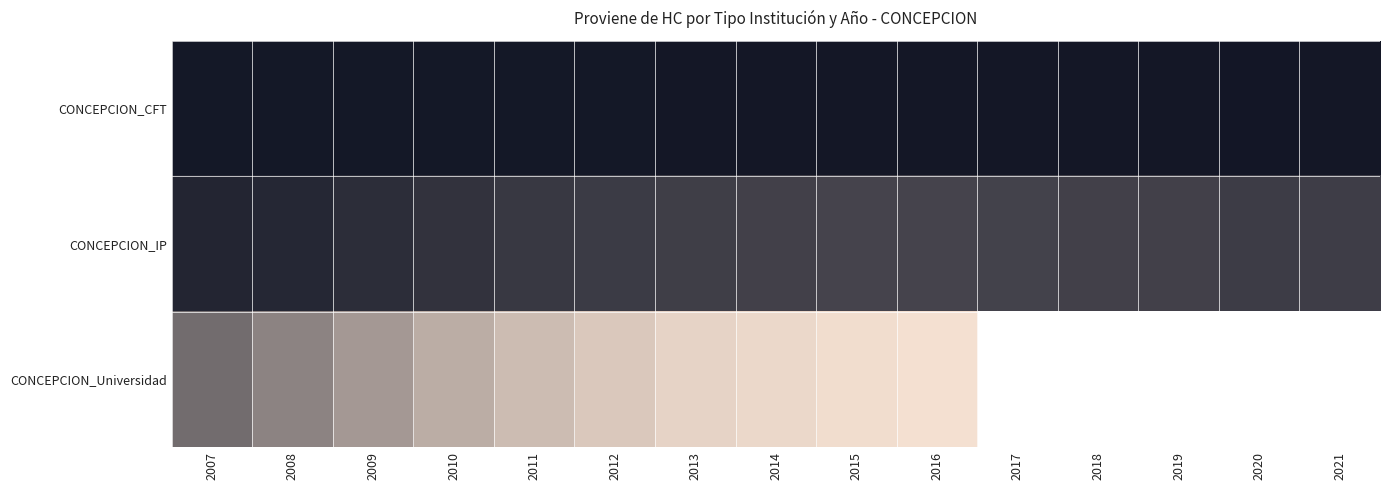

True or false: CONCEPCION_IP has a value of 12739.0 at 2014.

True